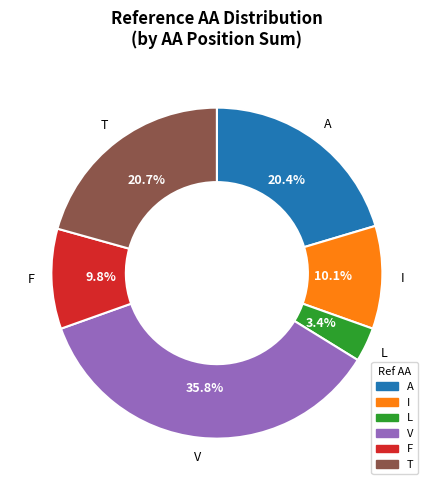

Which slice is the smallest?

L